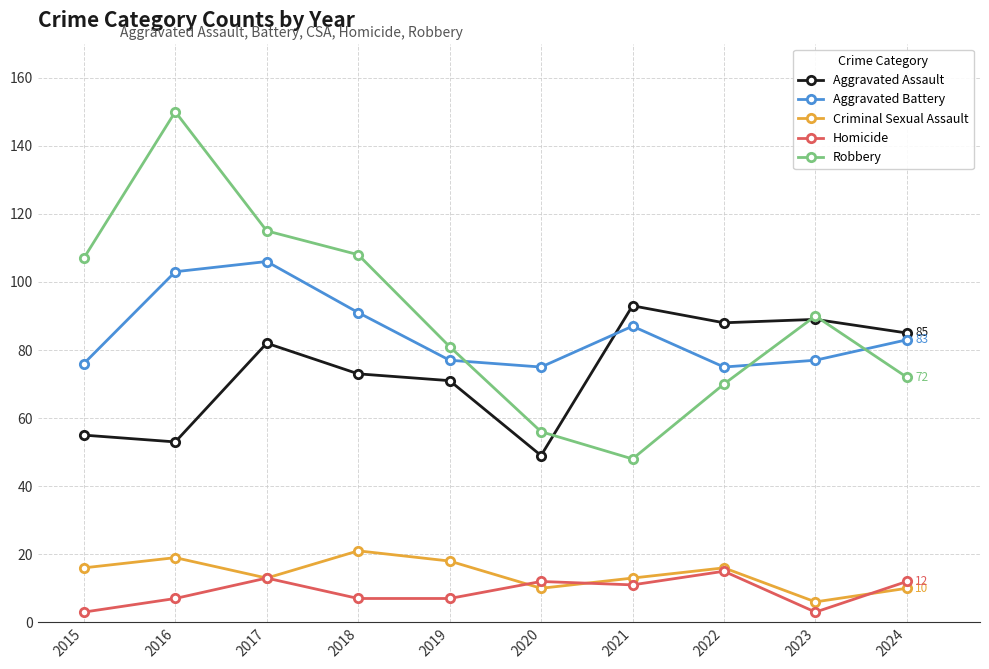

The Criminal Sexual Assault series shows 13 at 2021. True or false?

True